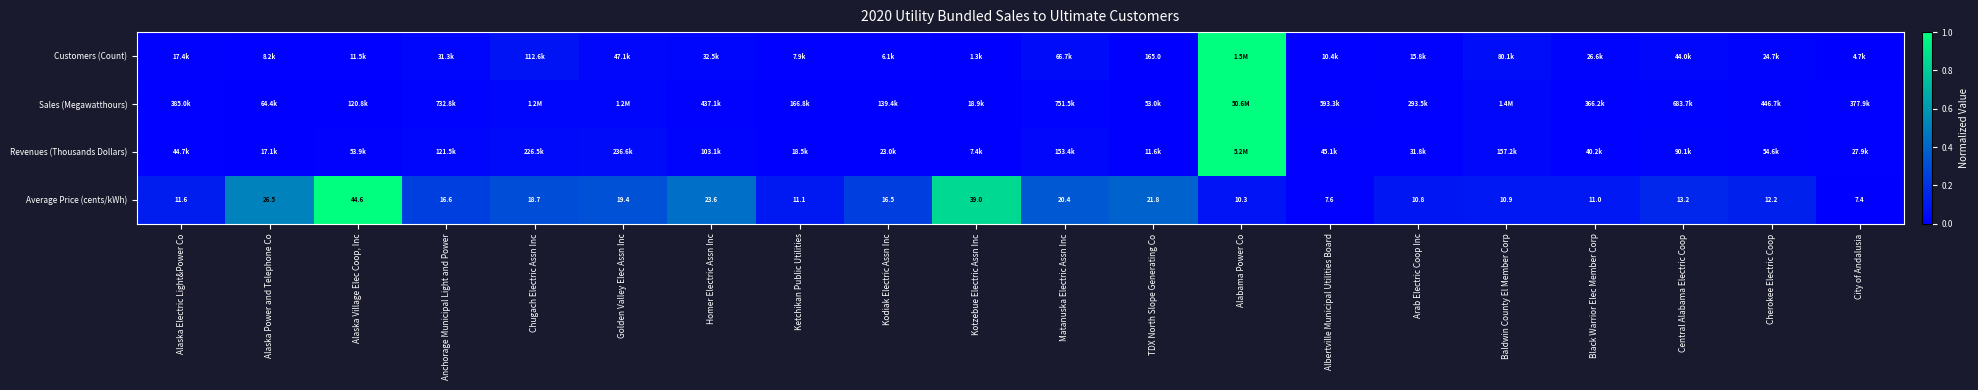

Between Alaska Power and Telephone Co and Central Alabama Electric Coop, which is larger?

Central Alabama Electric Coop